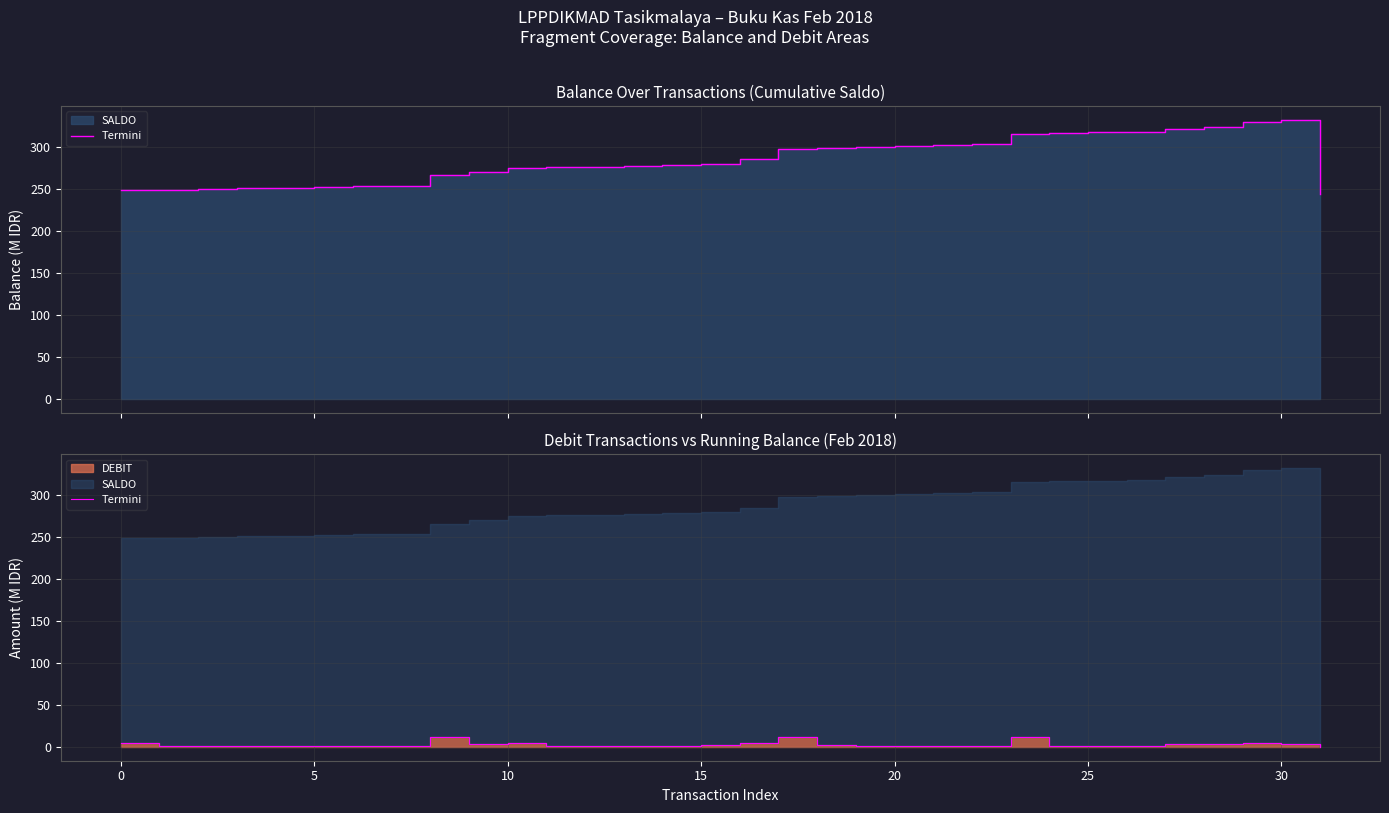

The value at 13 is 0.6. True or false?

True